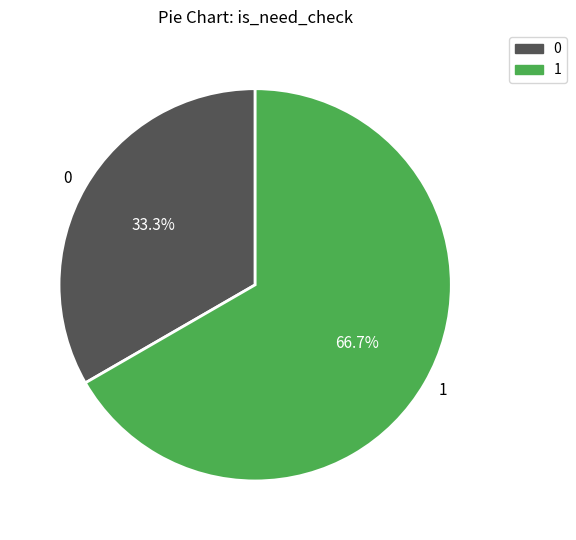

Does any single category account for the majority?

Yes